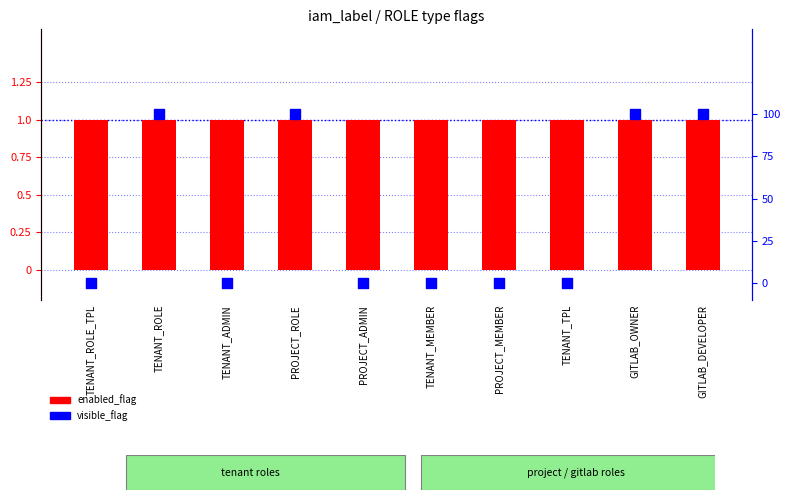

Is the value of visible_flag at PROJECT_ADMIN greater than the value of enabled_flag at TENANT_ROLE?

No